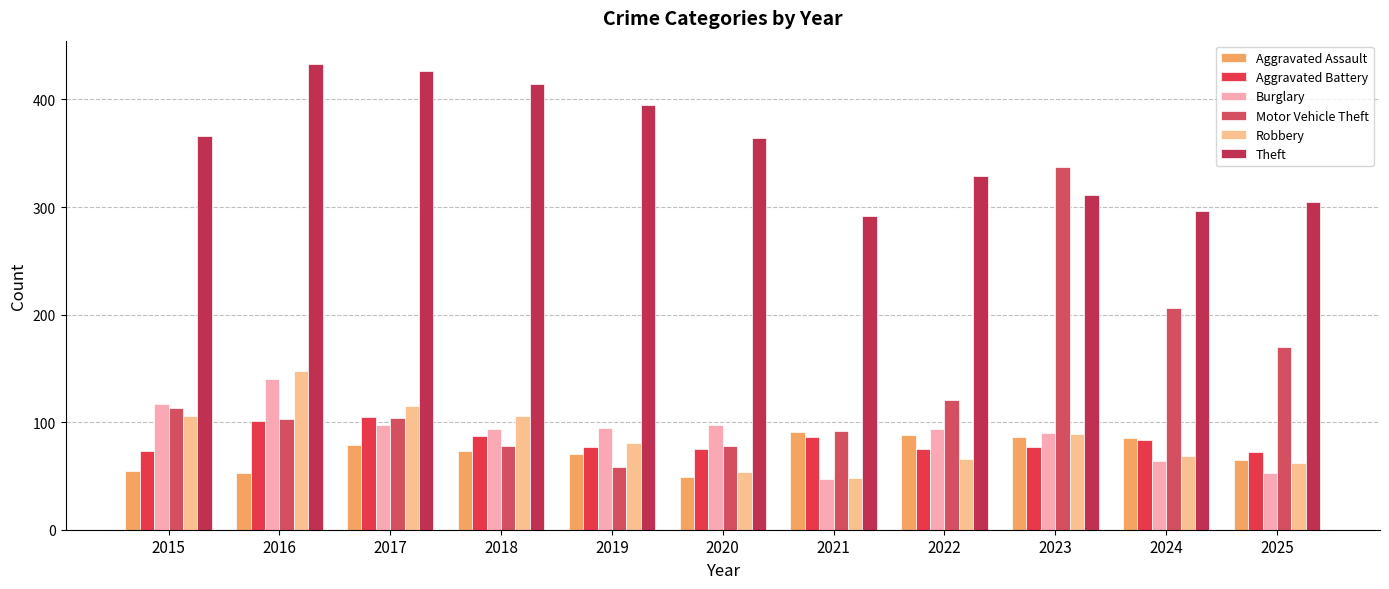

What is the value of the Aggravated Assault bar at the 11th from the left?

65